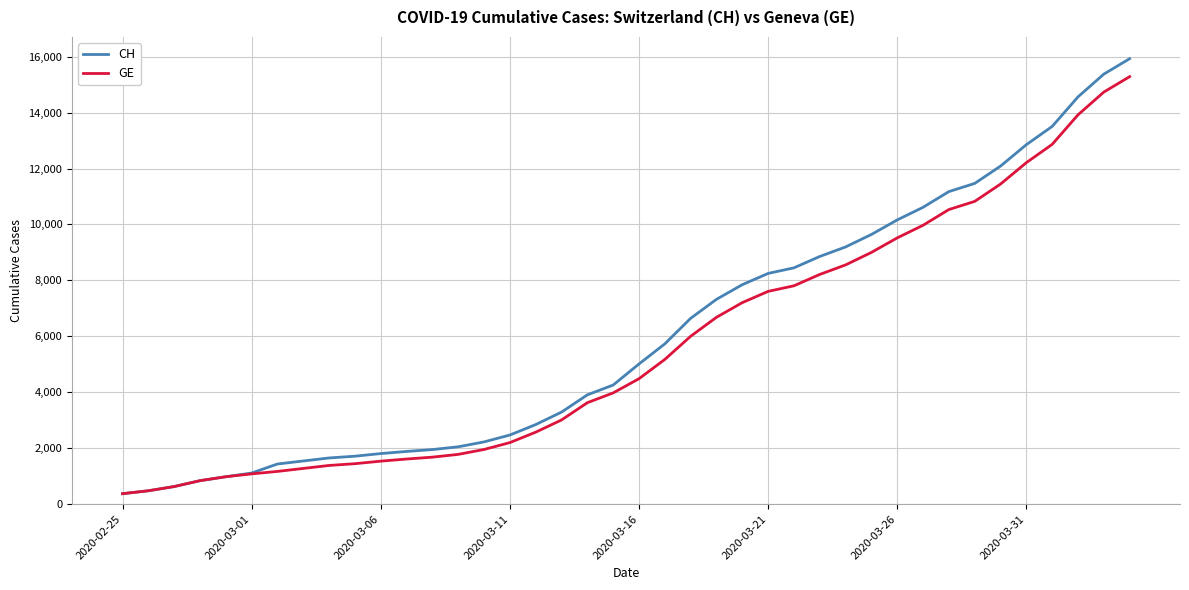

Which series has the widest spread of values?

CH